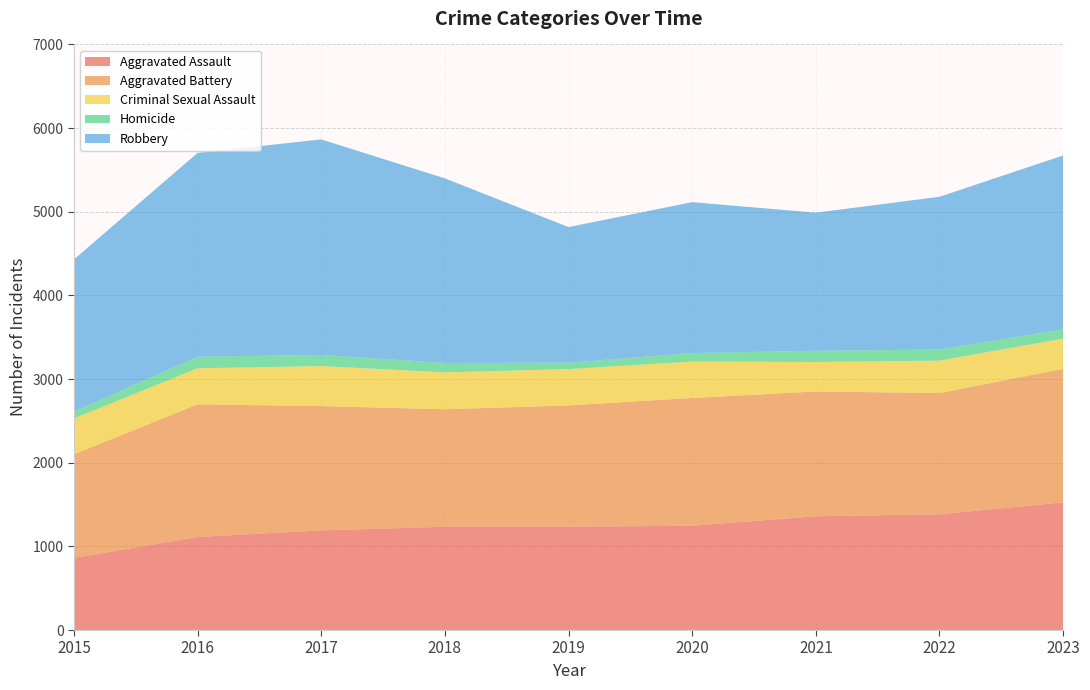

Reading left to right, transcribe all the data shown in this chart.

Aggravated Assault: 2015=862	2016=1113	2017=1191	2018=1235	2019=1235	2020=1247	2021=1360	2022=1384	2023=1526
Aggravated Battery: 2015=1239	2016=1585	2017=1486	2018=1404	2019=1450	2020=1527	2021=1492	2022=1449	2023=1596
Criminal Sexual Assault: 2015=428	2016=431	2017=478	2018=441	2019=434	2020=436	2021=352	2022=387	2023=362
Homicide: 2015=81	2016=139	2017=133	2018=113	2019=77	2020=101	2021=134	2022=133	2023=110
Robbery: 2015=1820	2016=2436	2017=2577	2018=2206	2019=1621	2020=1804	2021=1651	2022=1826	2023=2079